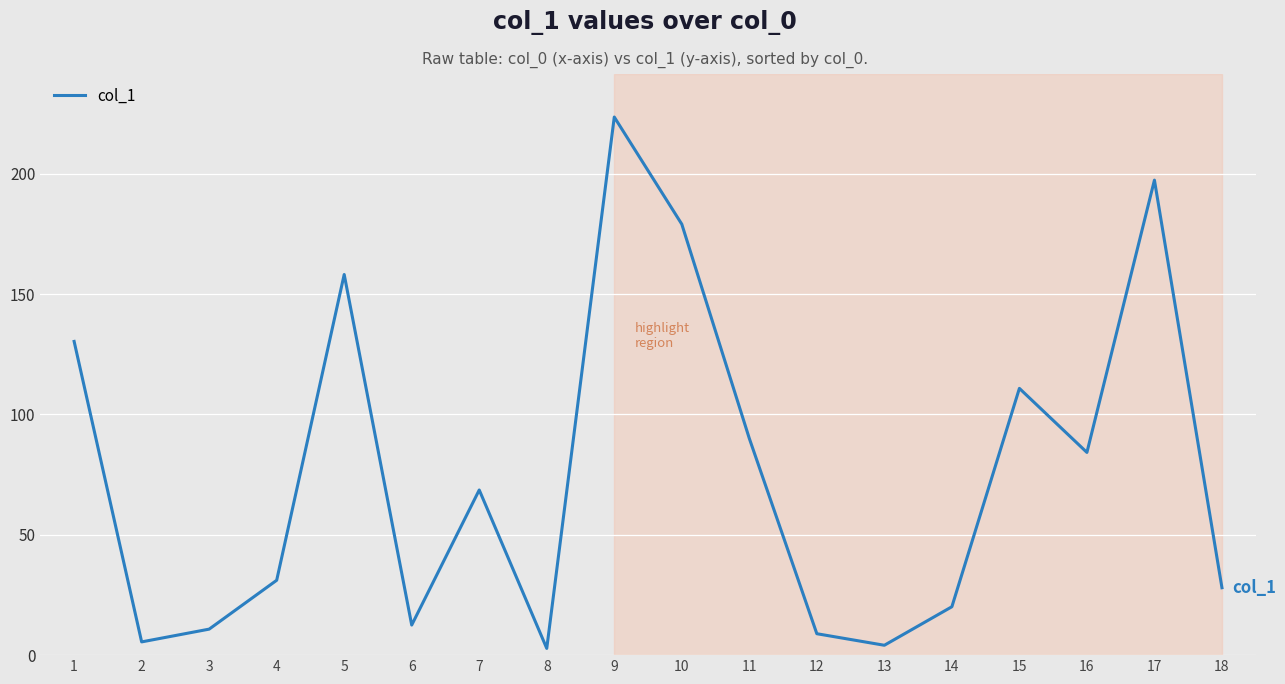

At which category does the chart reach its peak across all series?

9